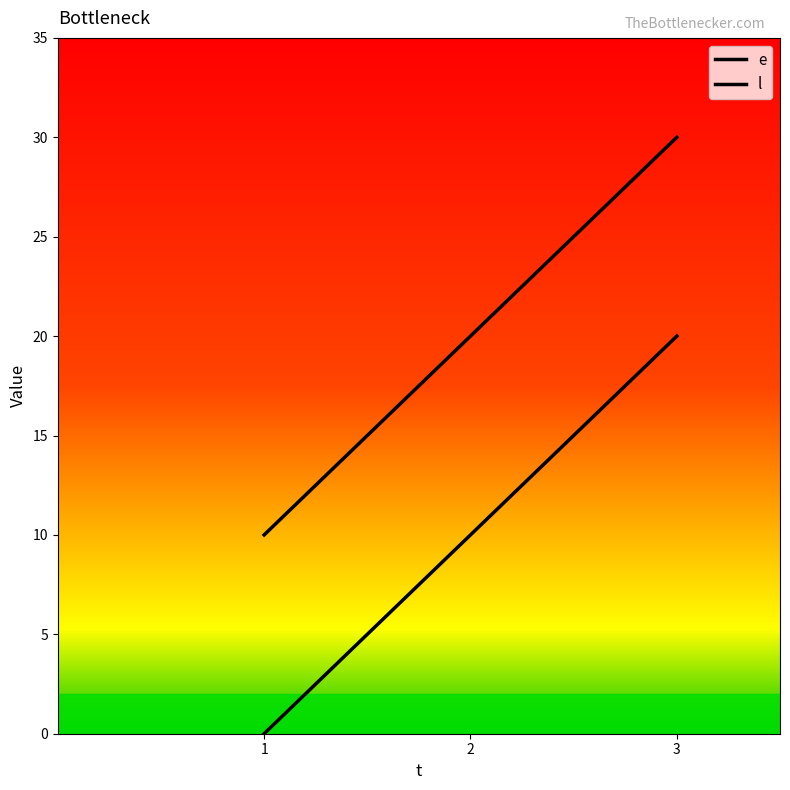

What is the difference between the highest and lowest values at 3?

10